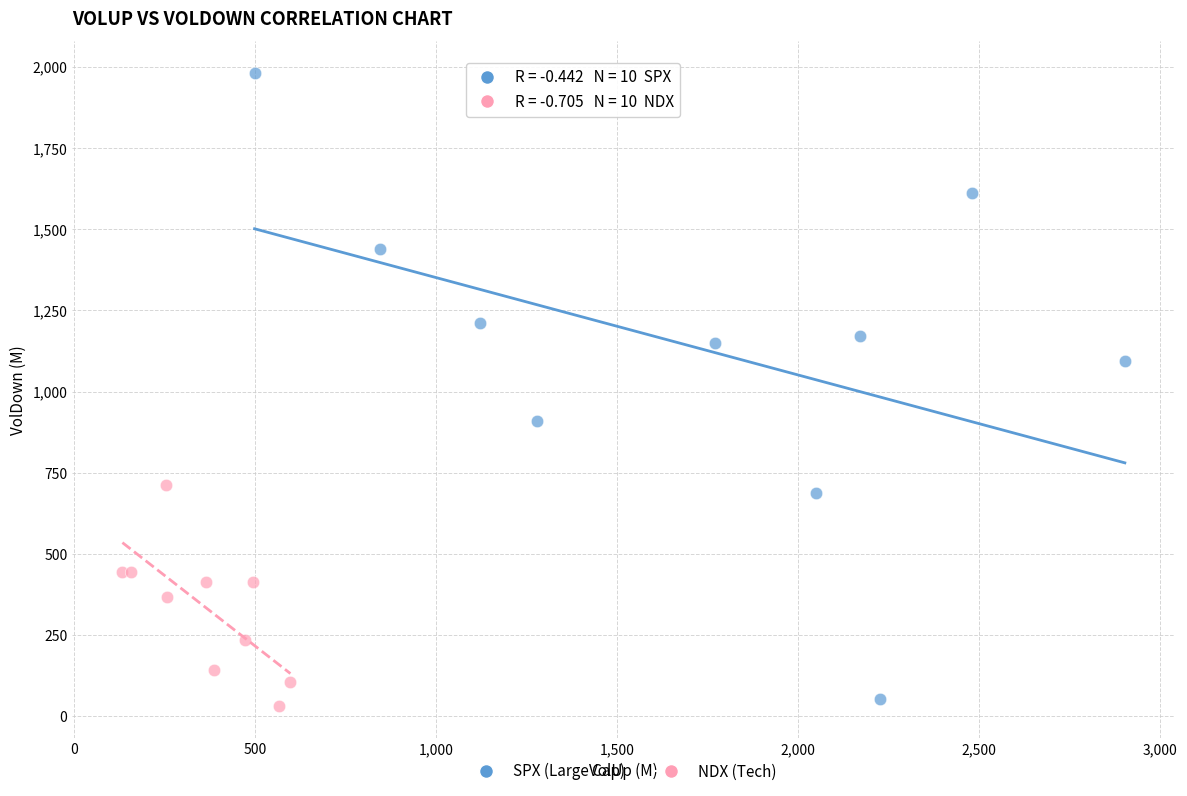

Which series reaches the maximum Y coordinate?

SPX (Large Cap)